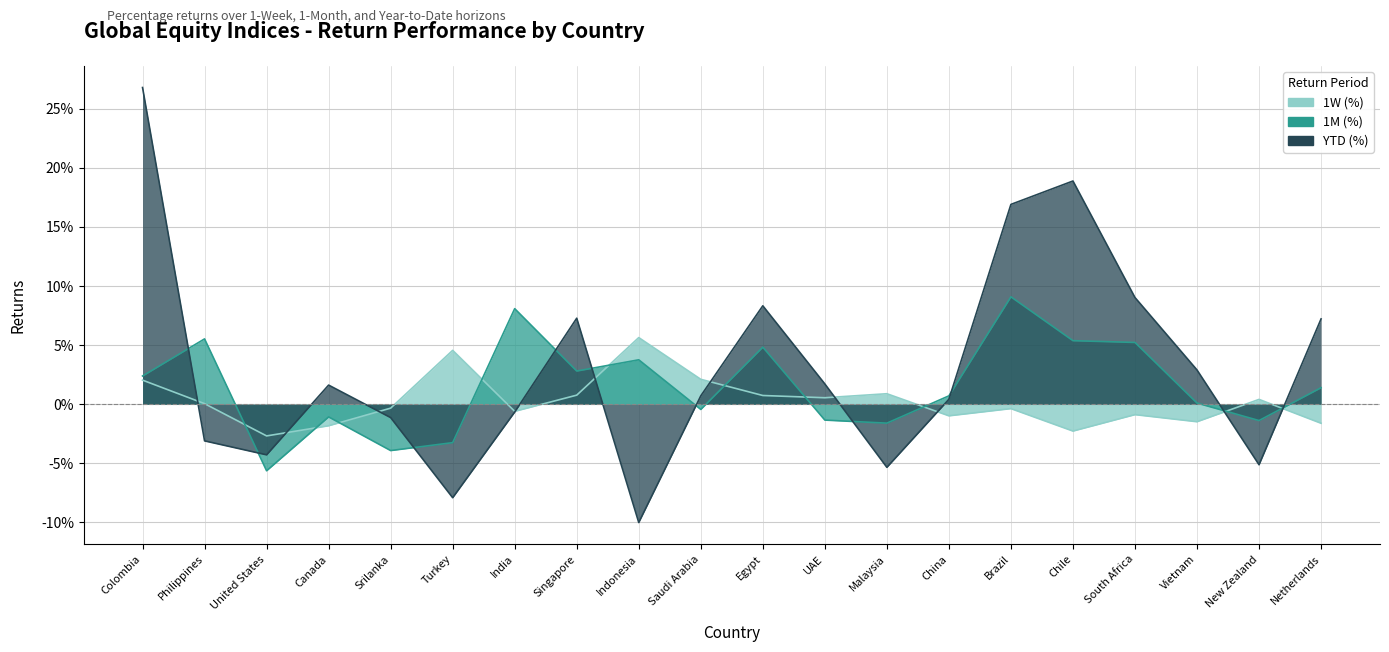

Reading right to left, what are all the values shown in this chart?

1W (%): Netherlands=-0.0	New Zealand=0.0	Vietnam=-0.0	South Africa=-0.0	Chile=-0.0	Brazil=-0.0	China=-0.0	Malaysia=0.0	UAE=0.0	Egypt=0.0	Saudi Arabia=0.0	Indonesia=0.1	Singapore=0.0	India=-0.0	Turkey=0.0	Srilanka=-0.0	Canada=-0.0	United States=-0.0	Philippines=0.0	Colombia=0.0
1M (%): Netherlands=0.0	New Zealand=-0.0	Vietnam=0.0	South Africa=0.1	Chile=0.1	Brazil=0.1	China=0.0	Malaysia=-0.0	UAE=-0.0	Egypt=0.0	Saudi Arabia=-0.0	Indonesia=0.0	Singapore=0.0	India=0.1	Turkey=-0.0	Srilanka=-0.0	Canada=-0.0	United States=-0.1	Philippines=0.1	Colombia=0.0
YTD (%): Netherlands=0.1	New Zealand=-0.1	Vietnam=0.0	South Africa=0.1	Chile=0.2	Brazil=0.2	China=0.0	Malaysia=-0.1	UAE=0.0	Egypt=0.1	Saudi Arabia=0.0	Indonesia=-0.1	Singapore=0.1	India=-0.0	Turkey=-0.1	Srilanka=-0.0	Canada=0.0	United States=-0.0	Philippines=-0.0	Colombia=0.3